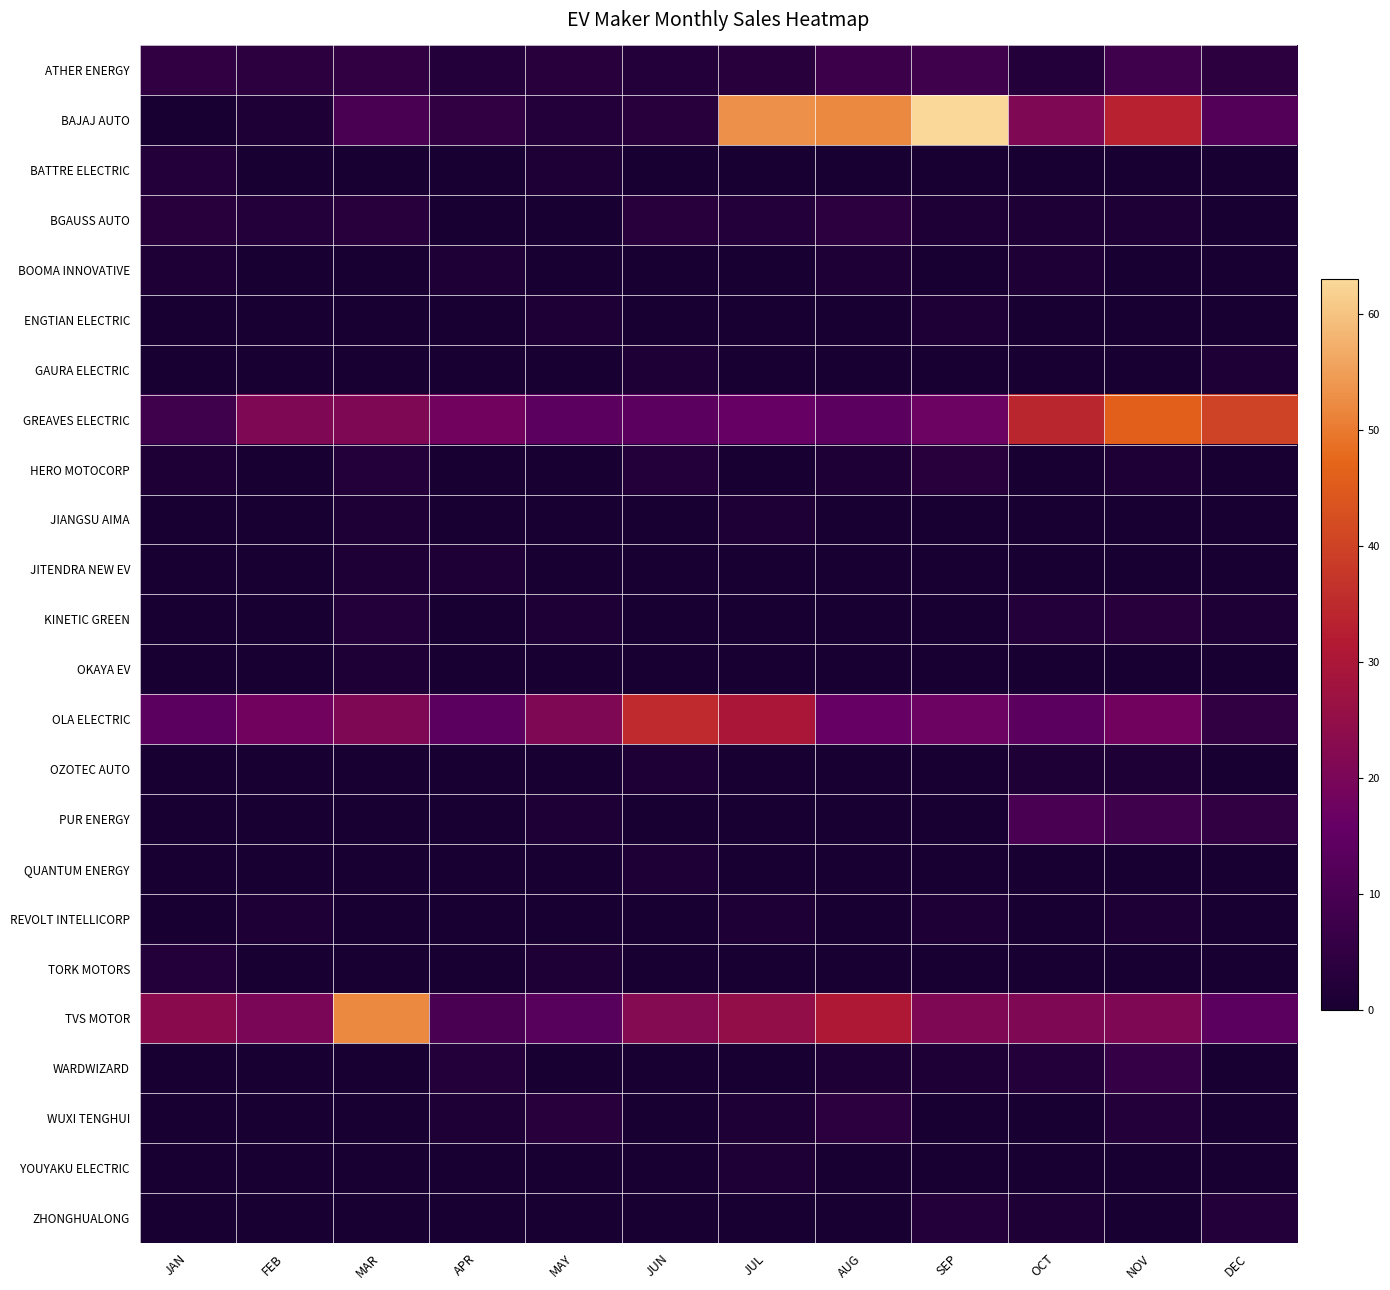

Rank the series at NOV from lowest to highest value.

BATTRE ELECTRIC, BOOMA INNOVATIVE, ENGTIAN ELECTRIC, GAURA ELECTRIC, JIANGSU AIMA, JITENDRA NEW EV, OKAYA EV, QUANTUM ENERGY, TORK MOTORS, YOUYAKU ELECTRIC, ZHONGHUALONG, BGAUSS AUTO, HERO MOTOCORP, OZOTEC AUTO, REVOLT INTELLICORP, WUXI TENGHUI, KINETIC GREEN, WARDWIZARD, ATHER ENERGY, PUR ENERGY, OLA ELECTRIC, TVS MOTOR, BAJAJ AUTO, GREAVES ELECTRIC